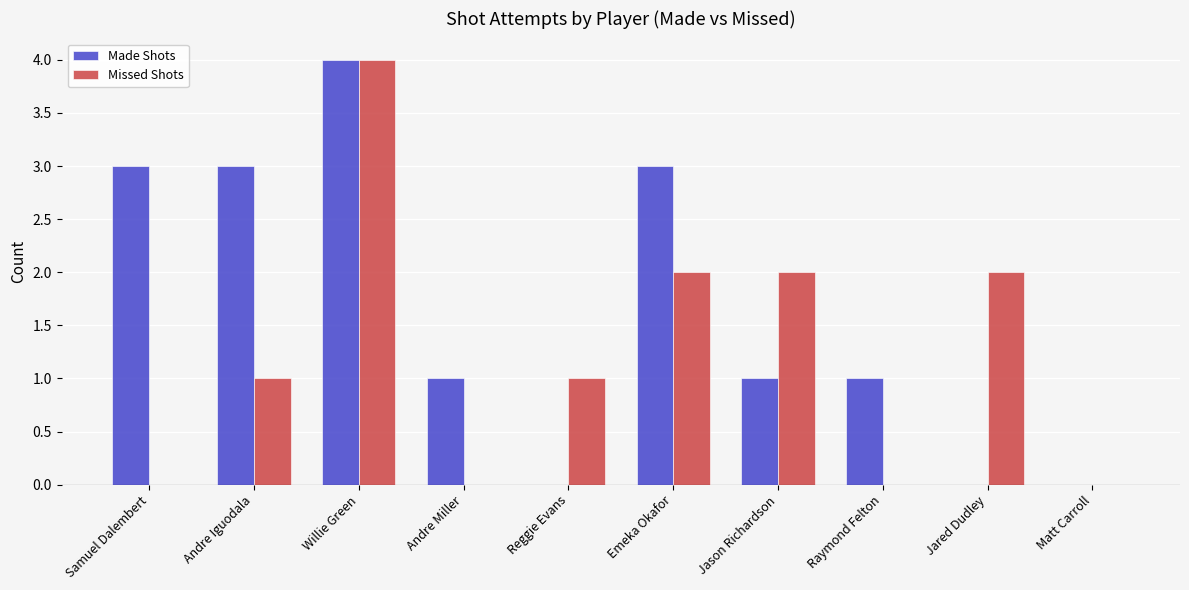

Read the Made Shots value at Willie Green.

4